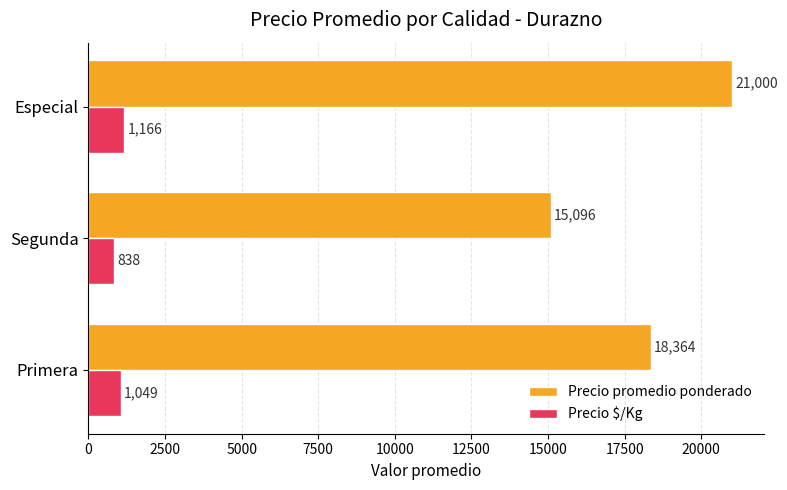

What is the sum of all Precio promedio ponderado values?

54460